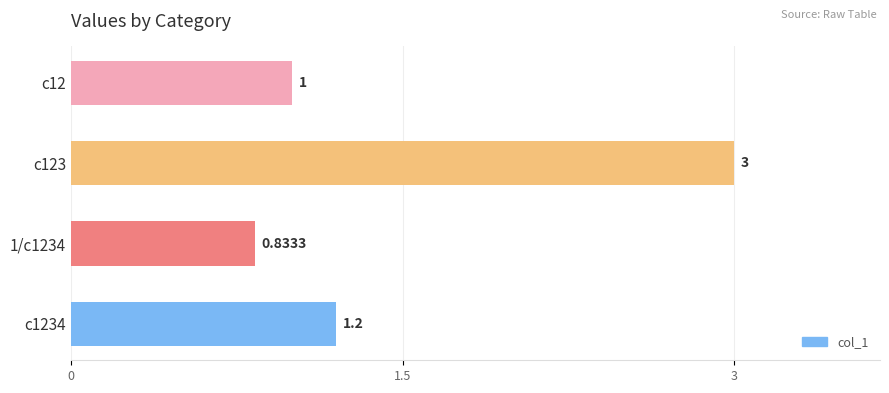

What is the difference between the second highest and second lowest values?

0.2